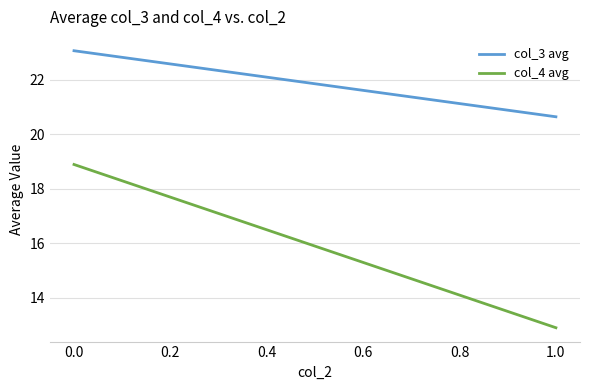

How many values in the col_4 avg series are below 18?

1